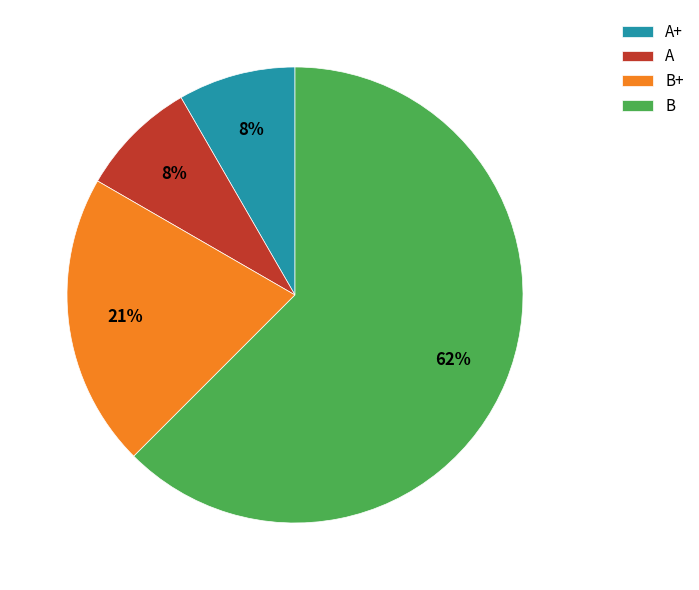

To the nearest percent, what is the average slice percentage?

25%